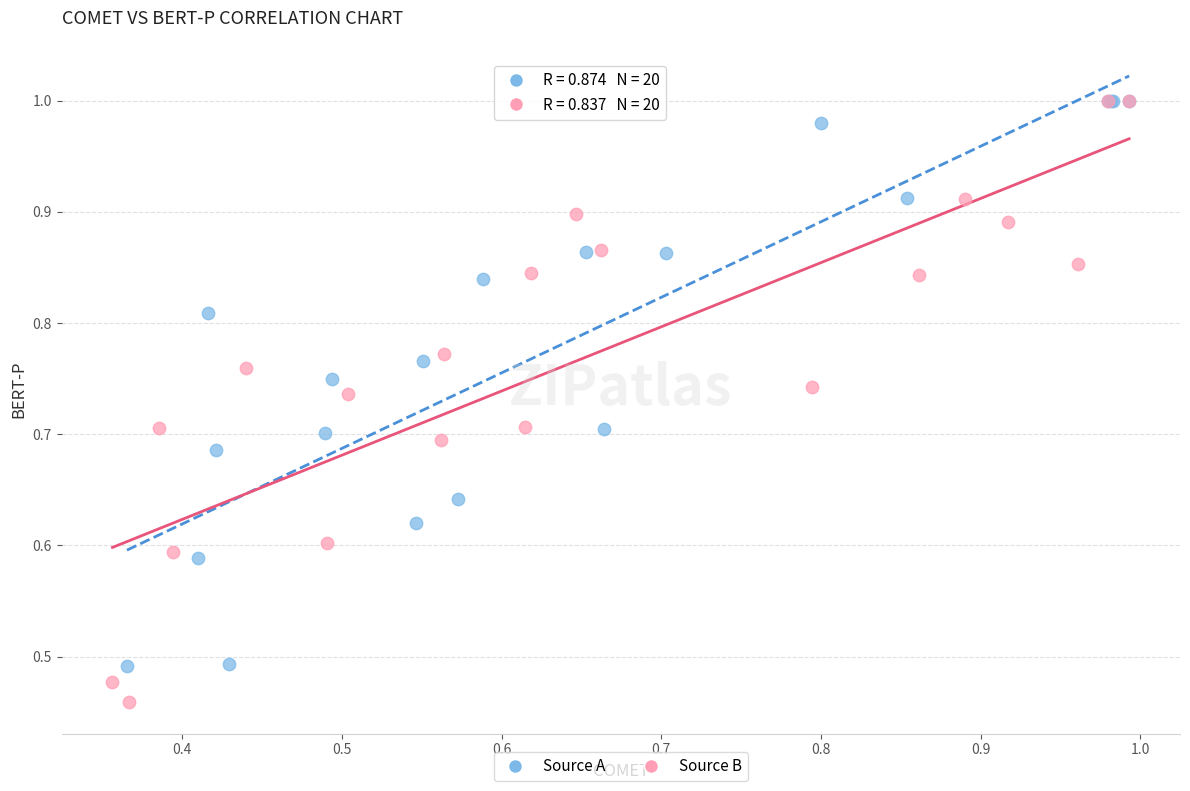

Which series reaches the minimum Y coordinate?

Source B